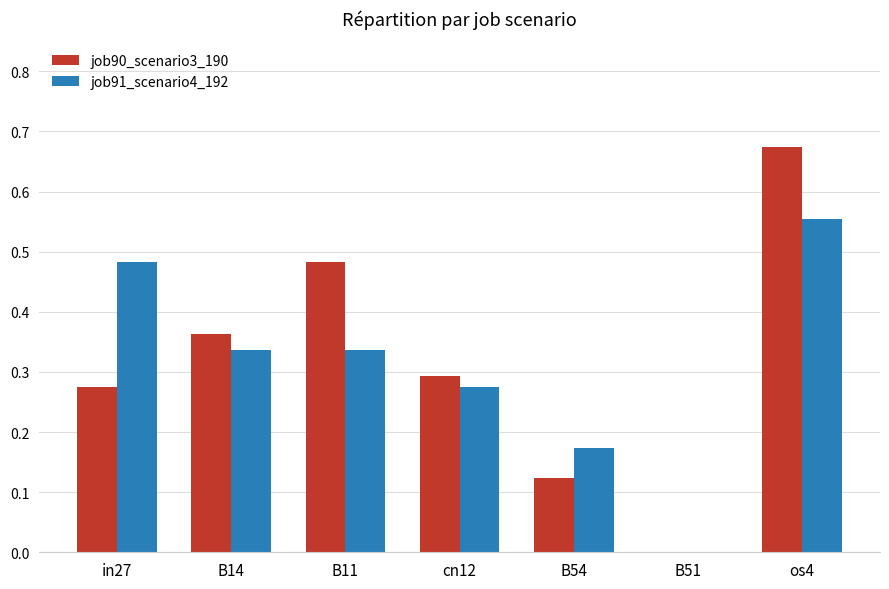

What is the sum of the job90_scenario3_190 values at B11 and in27?

0.8